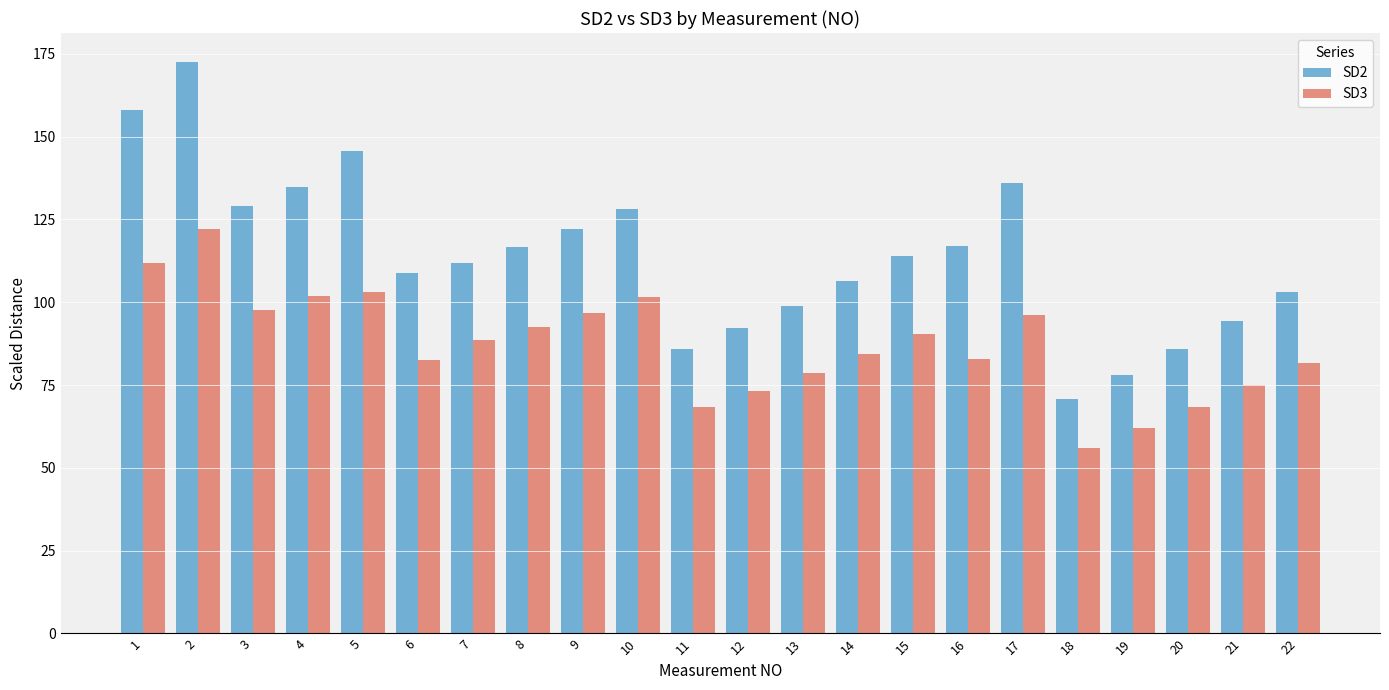

What is the average value of the SD2 series?

114.1